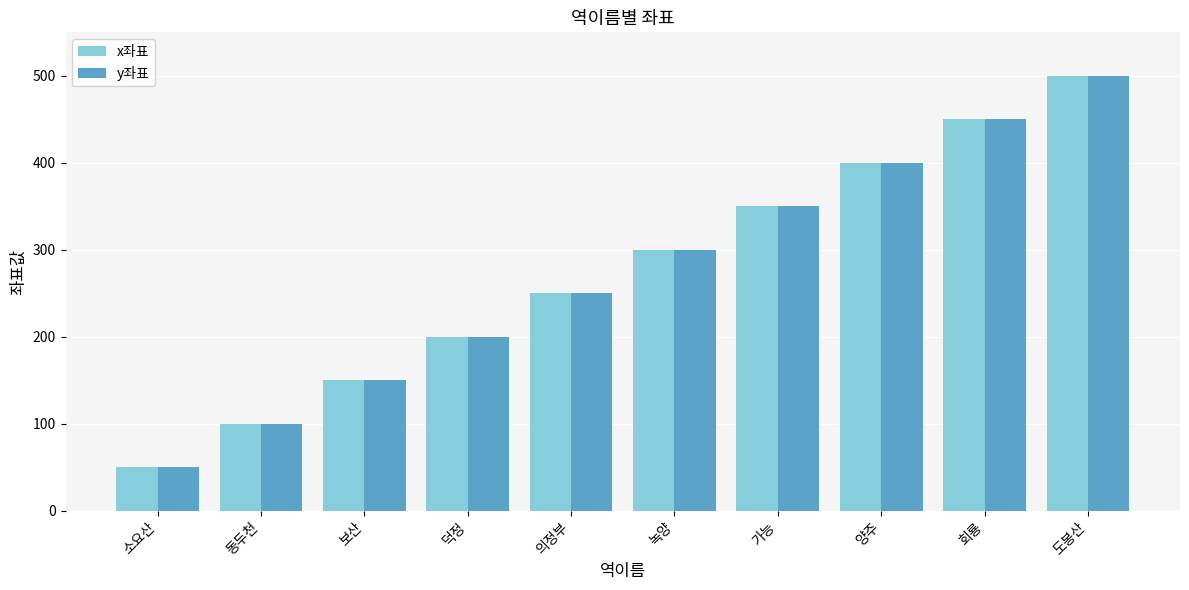

True or false: y좌표 has a value of 747 at 도봉산.

False